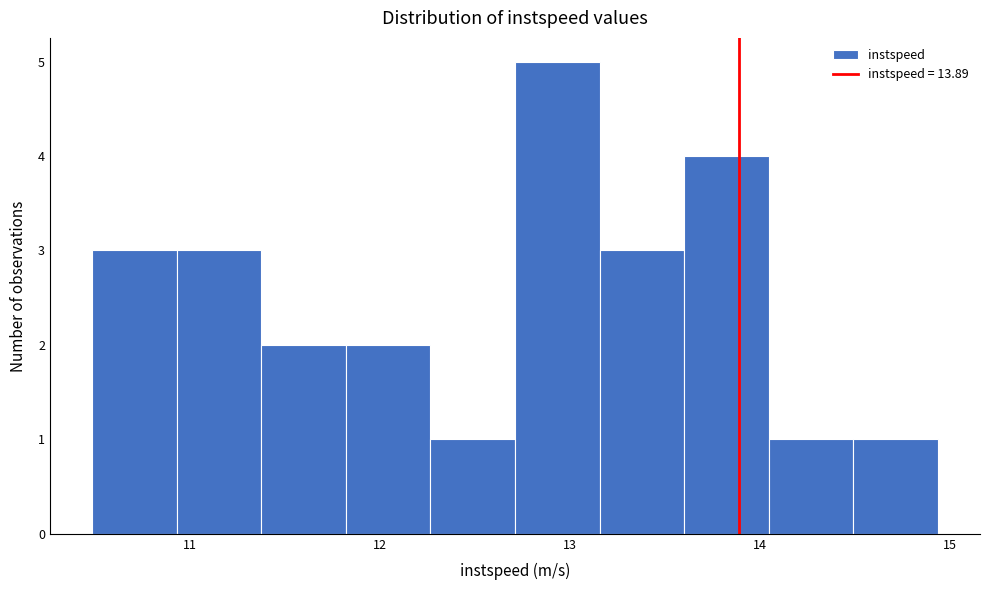

Reading left to right, transcribe this chart: for each bar, give the range it covers on the x-axis and its height. Neither the bar edges nor the heights are printed on the chart, so give them approximately, as read against the axes.

10.5 to 10.9: 3
10.9 to 11.4: 3
11.4 to 11.8: 2
11.8 to 12.3: 2
12.3 to 12.7: 1
12.7 to 13.2: 5
13.2 to 13.6: 3
13.6 to 14.0: 4
14.0 to 14.5: 1
14.5 to 14.9: 1